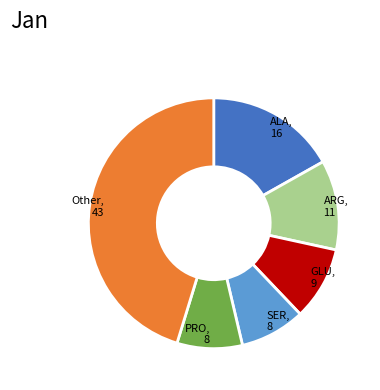

Is there a majority slice in this chart?

No